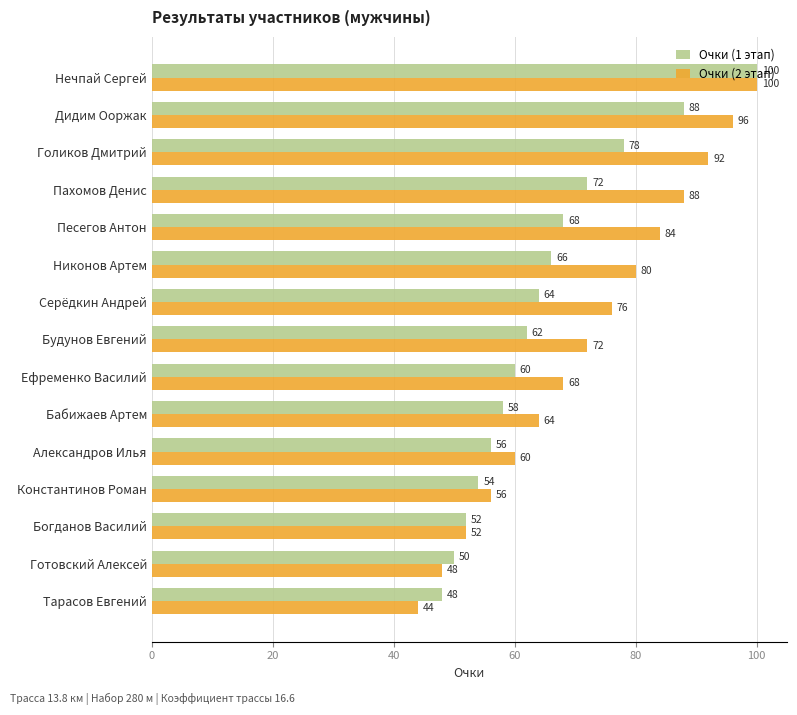

At which label does Очки (1 этап) reach its minimum?

Тарасов Евгений